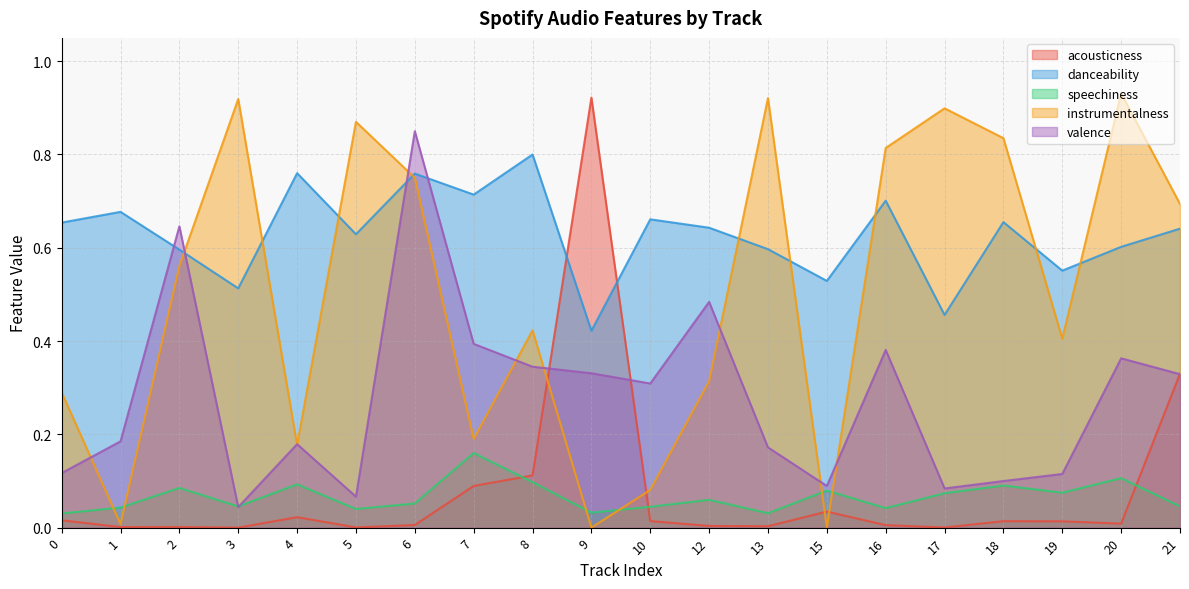

The acousticness series shows 0.0 at 18. True or false?

False